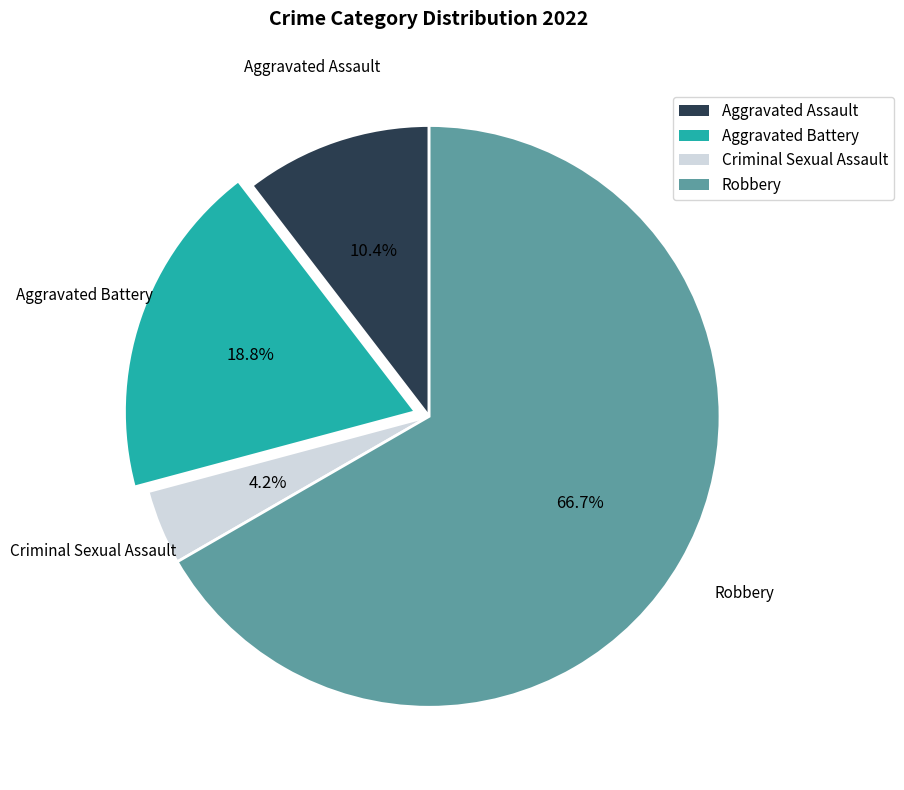

The Aggravated Battery slice represents 8% of the pie. True or false?

False